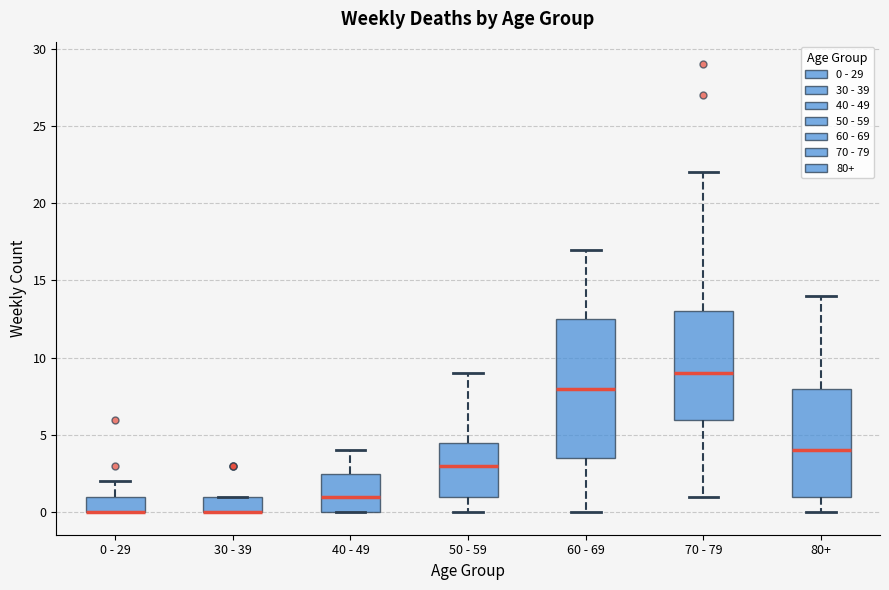

Reading left to right, read every box against the y-axis: the position of its median line, the range the box covers, and the ends of its whiskers. The values are not printed on the chart, so give them approximately, as read against the axis.

0 - 29: median 0.0 (drawn on the box's lower edge), box 0.0 to 1.0, whiskers 0.0 to 2.0
30 - 39: median 0.0 (drawn on the box's lower edge), box 0.0 to 1.0, whiskers 0.0 to 1.0
40 - 49: median 1.0, box 0.0 to 2.5, whiskers 0.0 to 4.0
50 - 59: median 3.0, box 1.0 to 4.5, whiskers 0.0 to 9.0
60 - 69: median 8.0, box 3.5 to 12.5, whiskers 0.0 to 17.0
70 - 79: median 9.0, box 6.0 to 13.0, whiskers 1.0 to 22.0
80+: median 4.0, box 1.0 to 8.0, whiskers 0.0 to 14.0